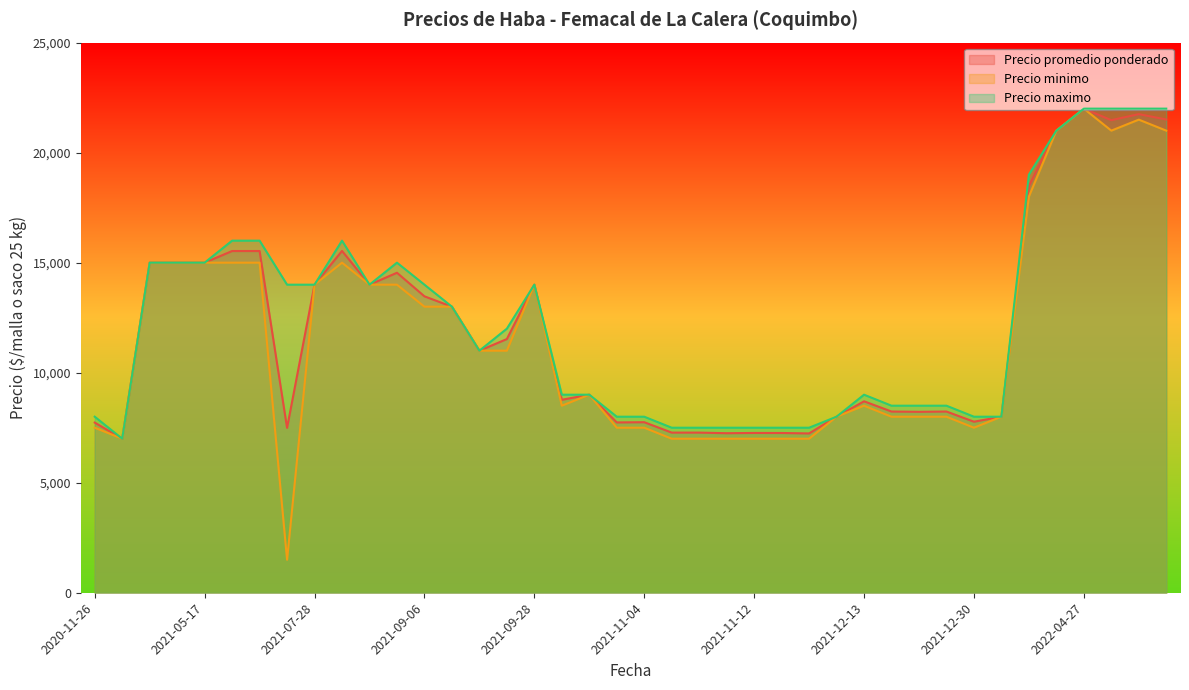

What is the highest value of the Precio maximo series?

22000